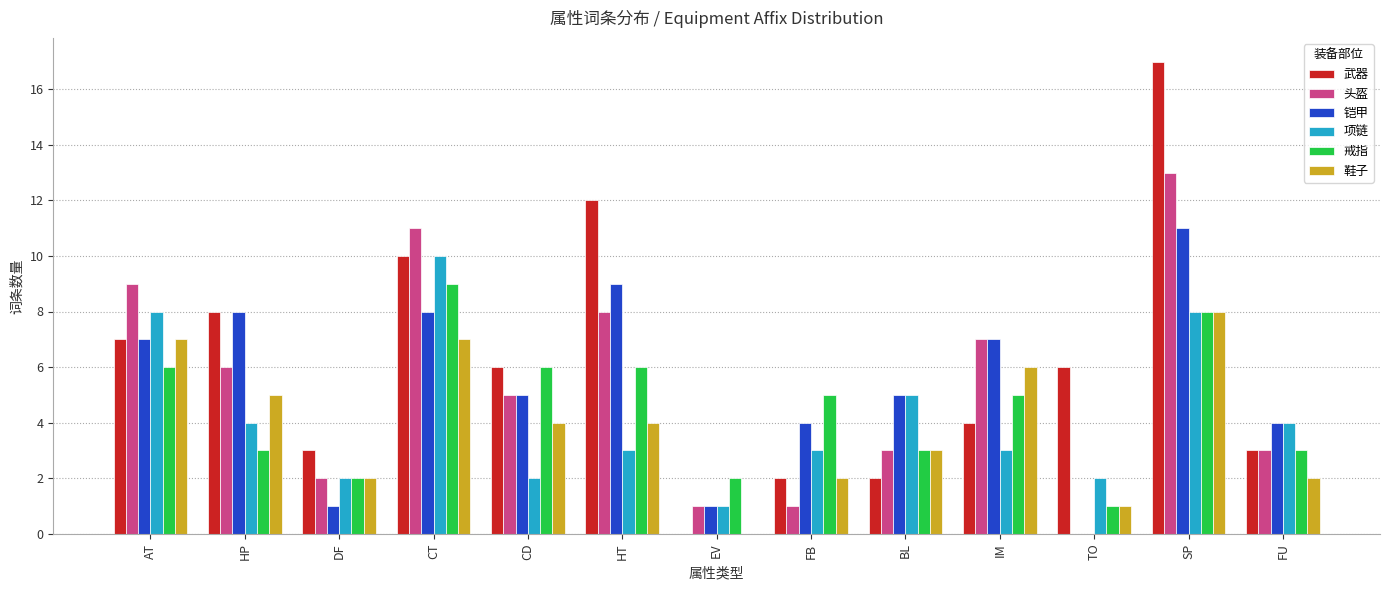

True or false: 戒指 has a value of 6 at AT.

True